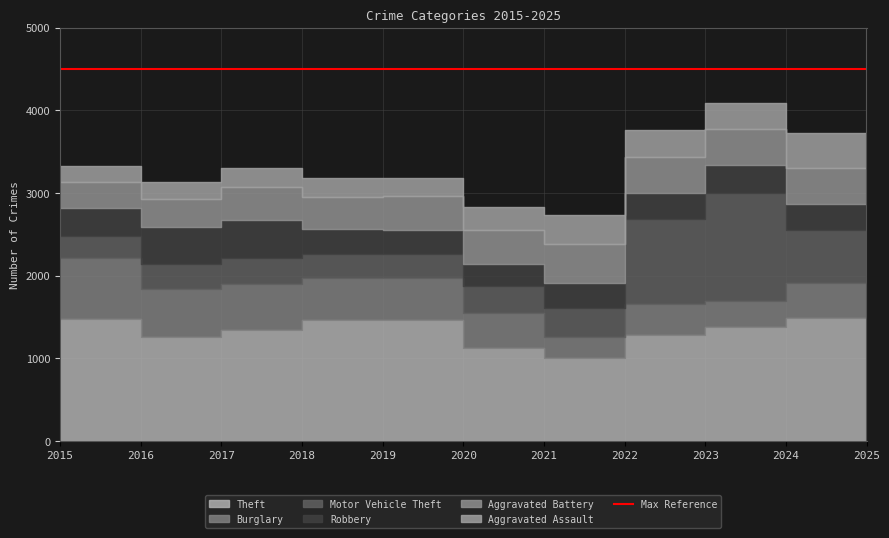

The value of Motor Vehicle Theft at 2022 is 1031. True or false?

True